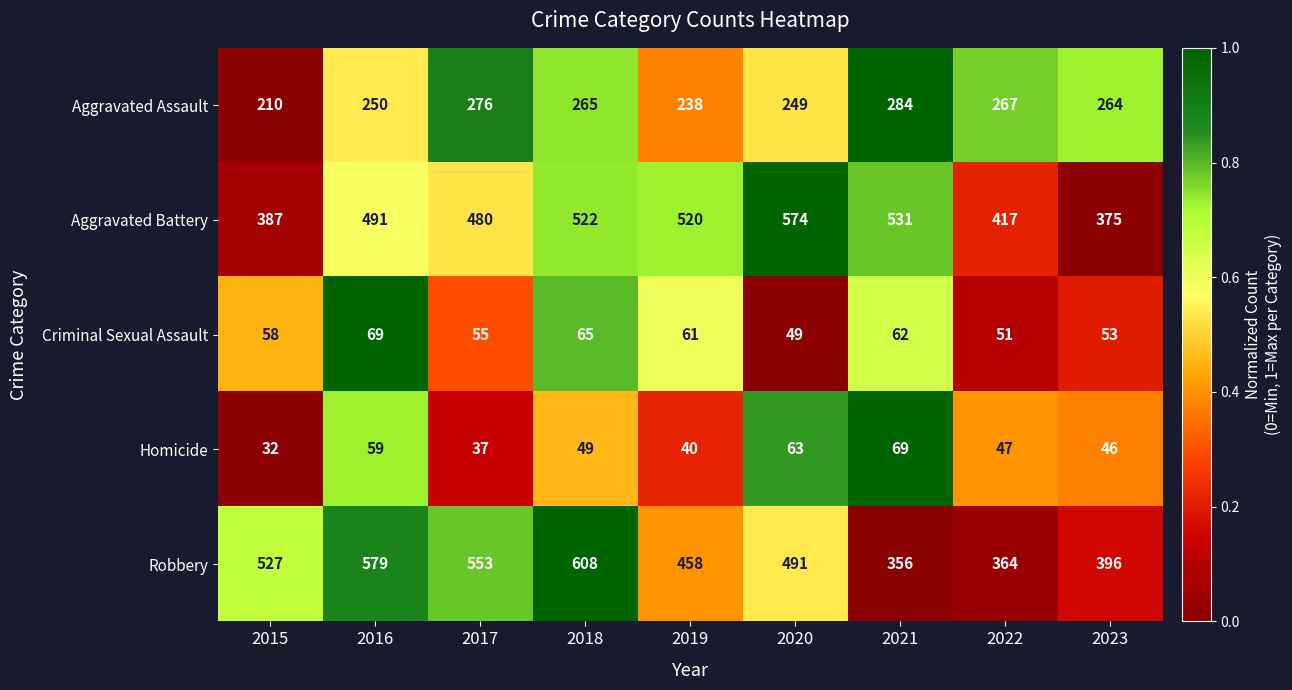

Which series has the largest range (max minus min)?

Robbery